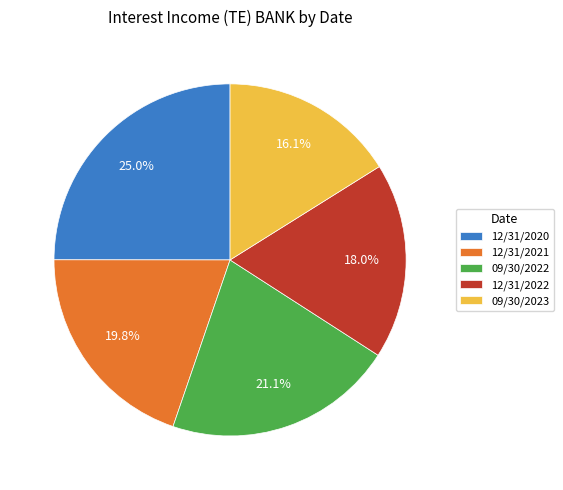

Does 09/30/2022 represent more than half of the total?

No